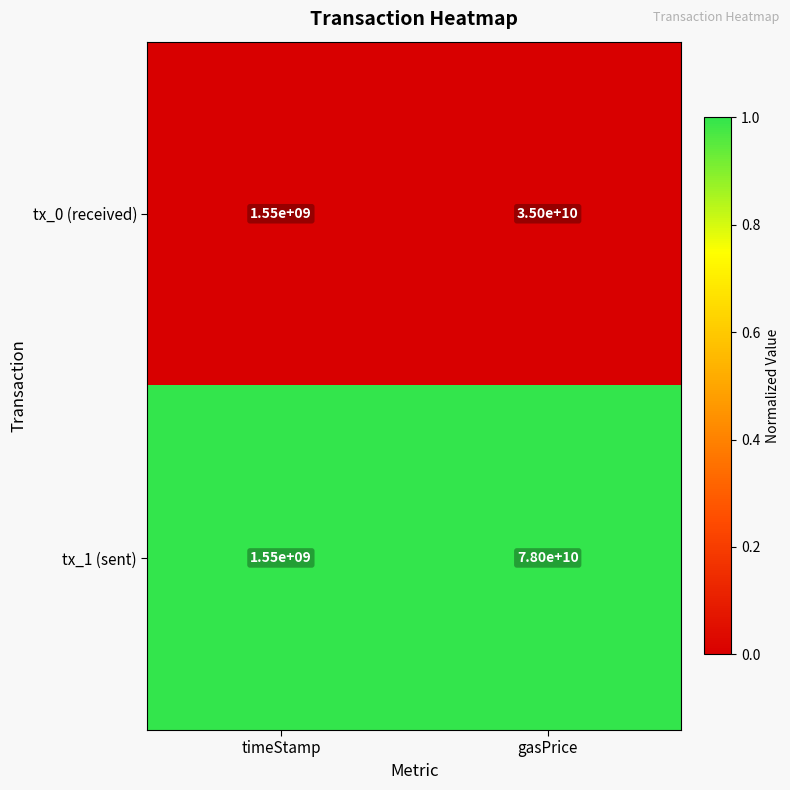

What is the highest value of the tx_0 (received) series?

35000000000